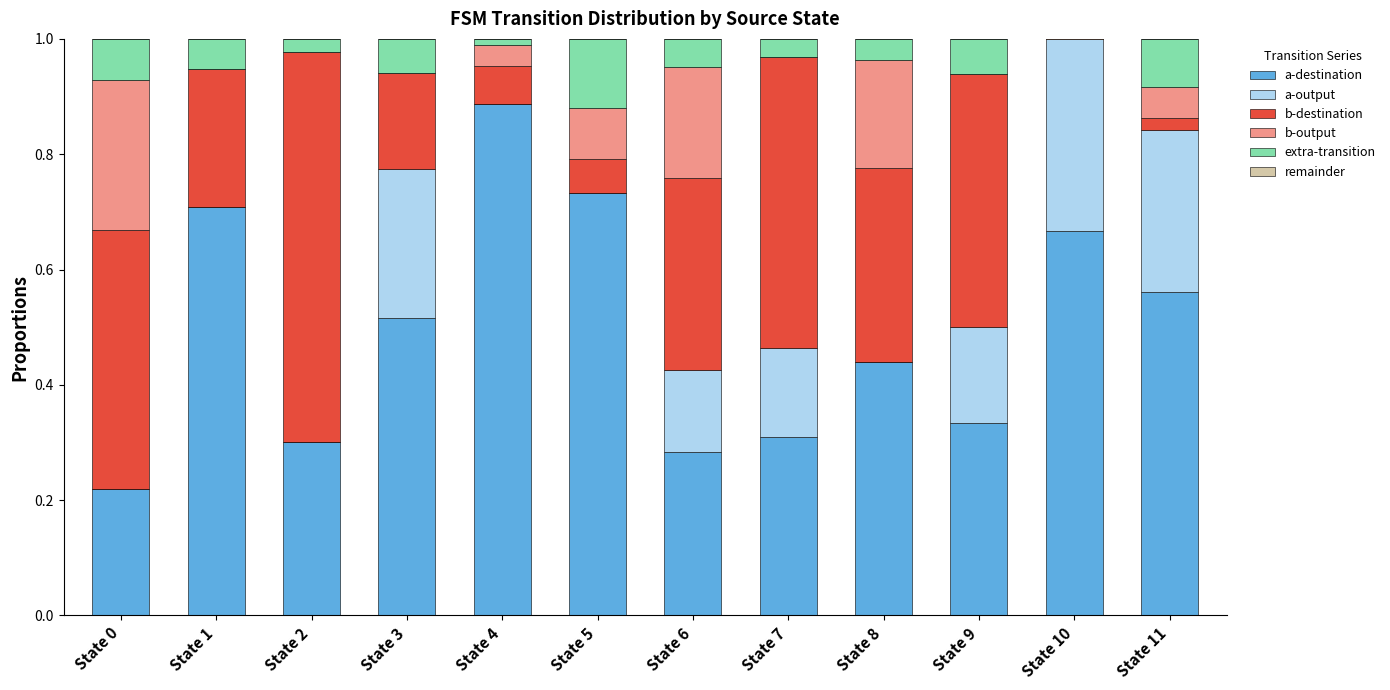

Reading left to right, what are all the values shown in this chart?

a-destination: 0.2	0.7	0.3	0.5	0.9	0.7	0.3	0.3	0.4	0.3	0.7	0.6
a-output: 0.0	0.0	0.0	0.3	0.0	0.0	0.1	0.2	0.0	0.2	0.3	0.3
b-destination: 0.4	0.2	0.7	0.2	0.1	0.1	0.3	0.5	0.3	0.4	0.0	0.0
b-output: 0.3	0.0	0.0	0.0	0.0	0.1	0.2	0.0	0.2	0.0	0.0	0.1
extra-transition: 0.1	0.1	0.0	0.1	0.0	0.1	0.0	0.0	0.0	0.1	0.0	0.1
remainder: 0.0	0.0	0.0	0.0	0.0	0.0	0.0	0.0	-0.0	0.0	-0.1	0.0